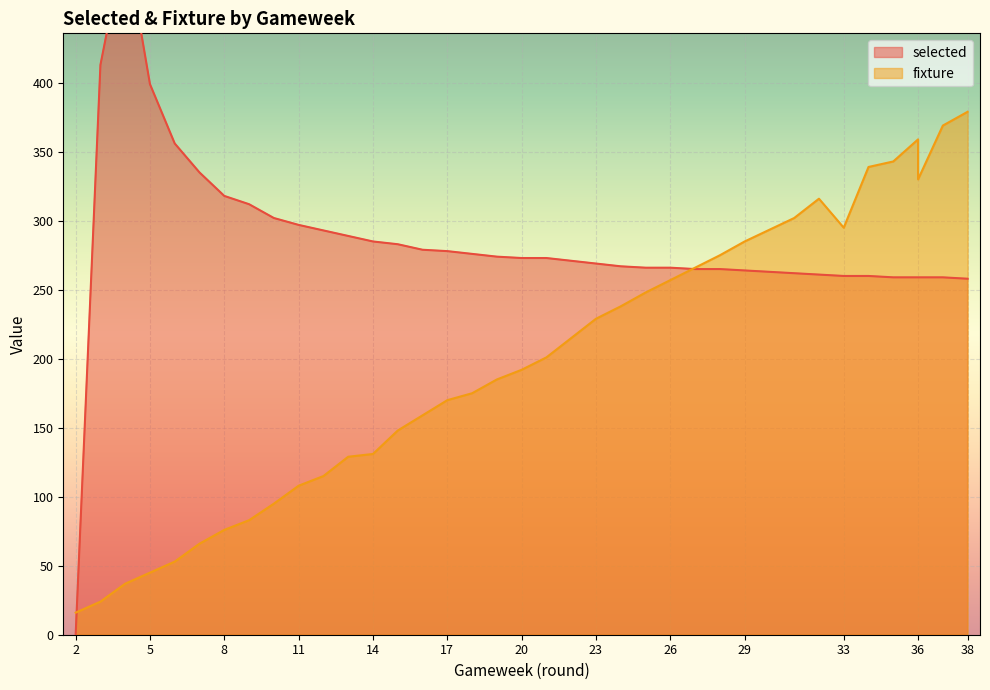

What are all the series names shown in the legend?

selected, fixture